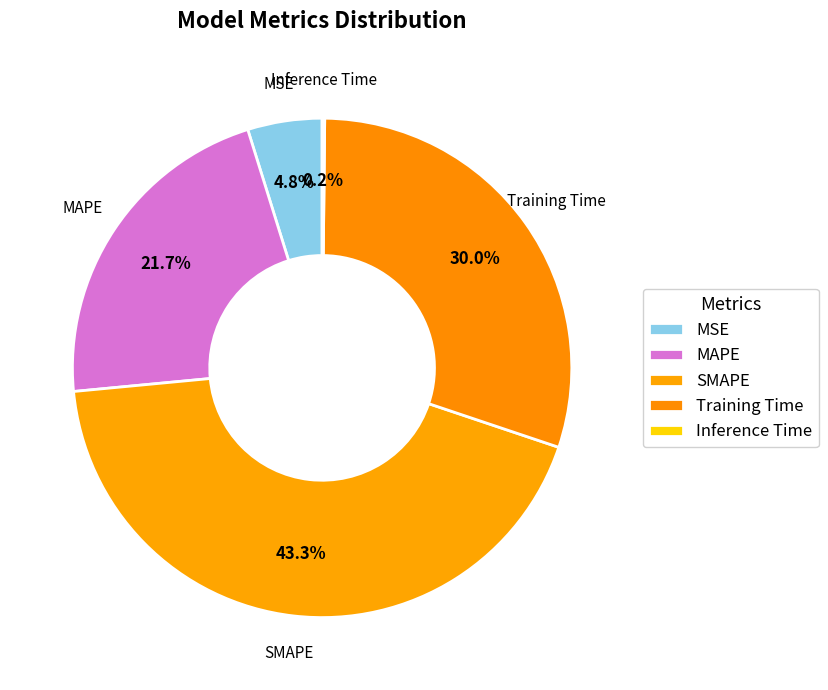

Approximately how many times larger is the value at MAPE compared to Training Time?

0.7